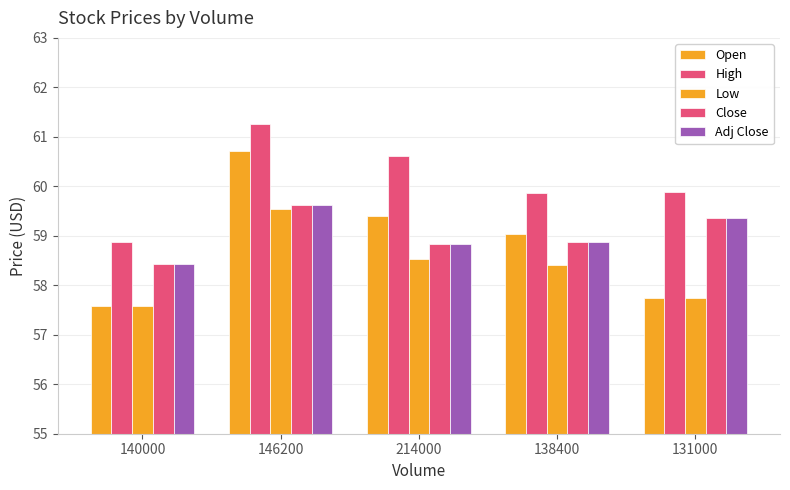

How many bars are there in total?

25